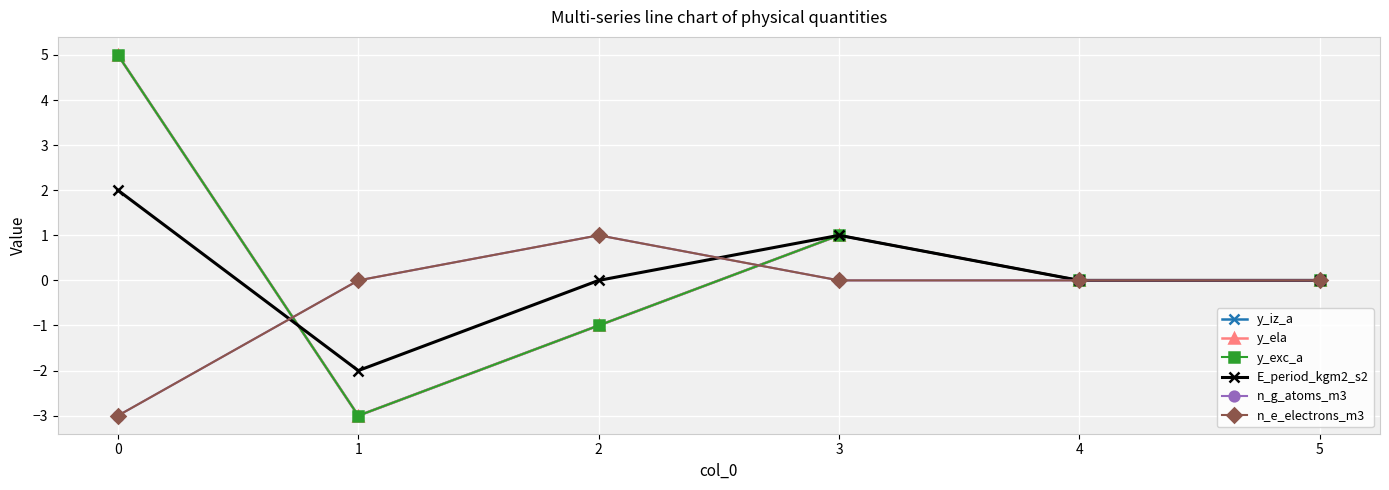

Does the chart display data point markers on the line(s)?

Yes